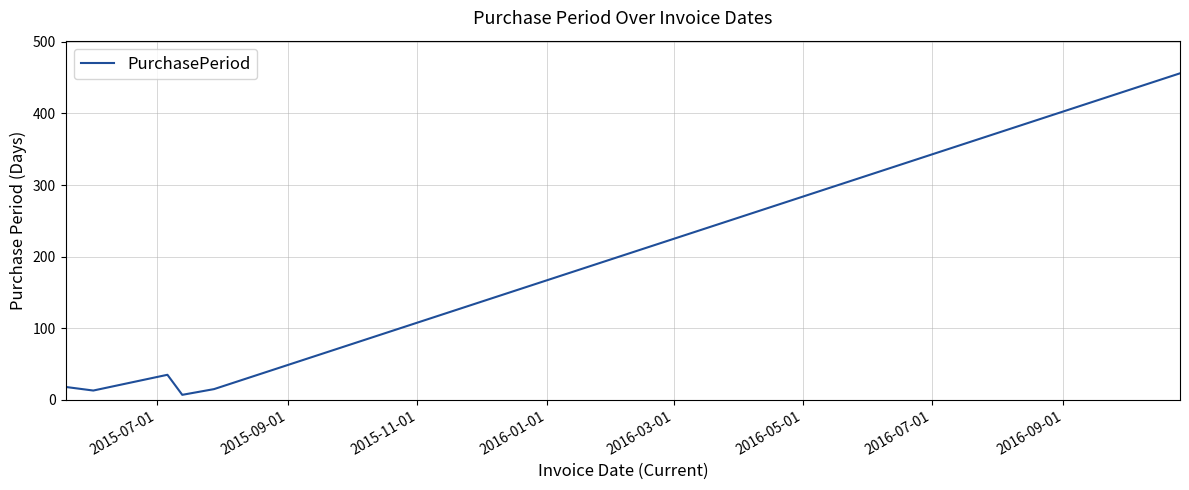

What is the average value?

91